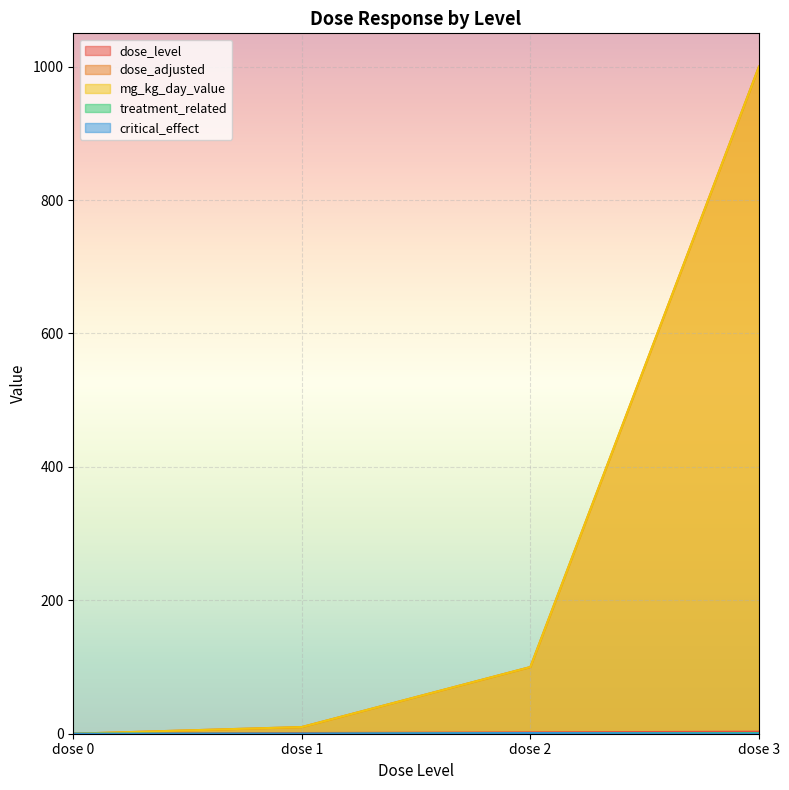

True or false: mg_kg_day_value has a value of 4 at dose 1.

False